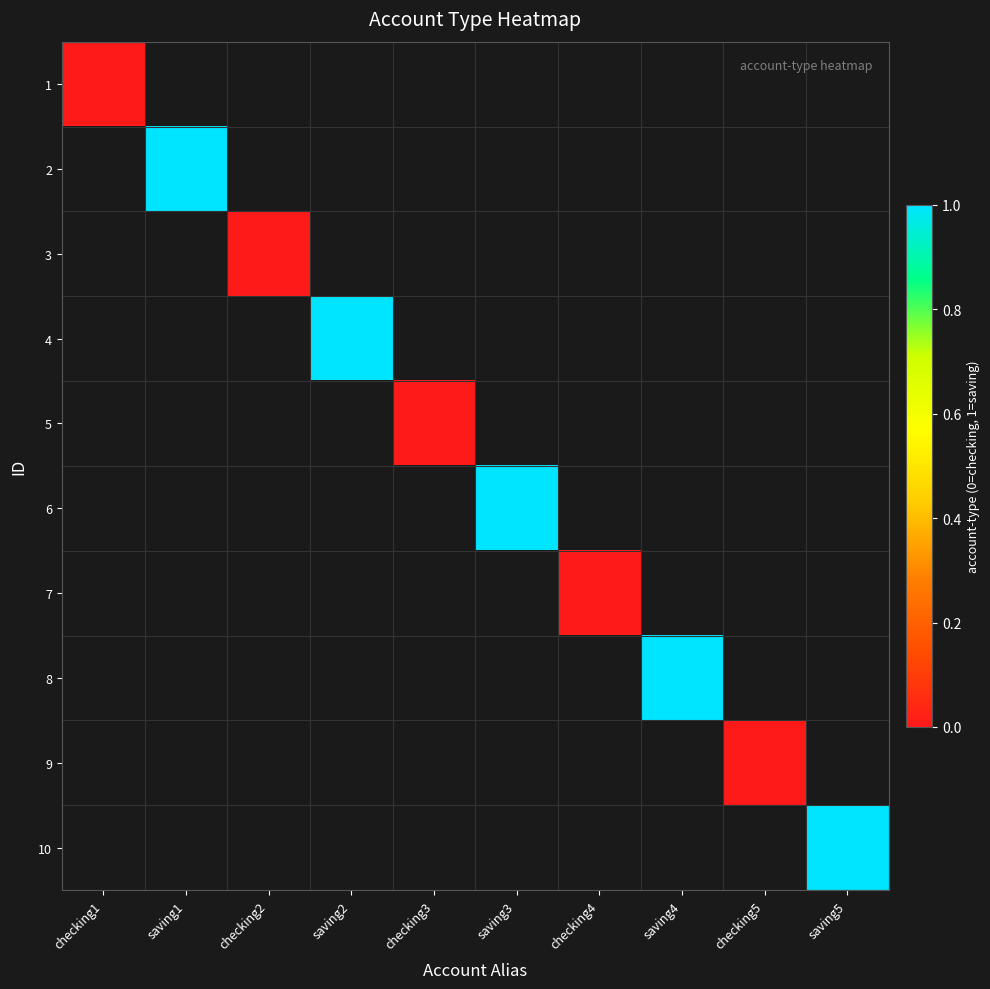

Count the number of data series in this chart.

10